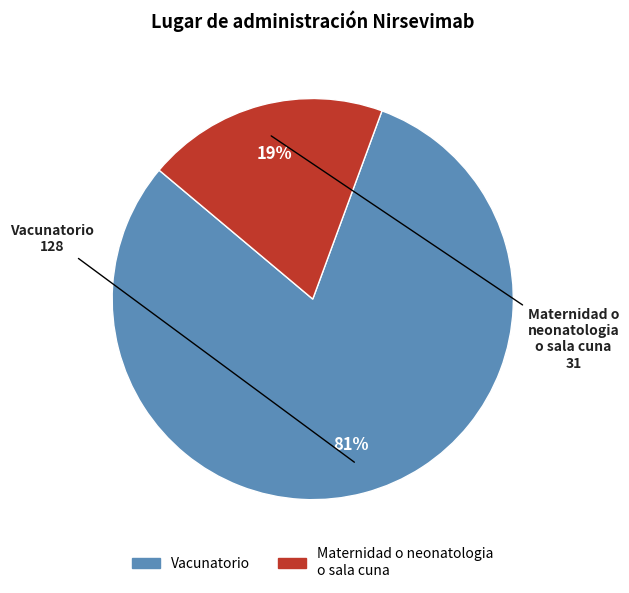

True or false: Maternidad o neonatologia o sala cuna accounts for 19% of the total.

True